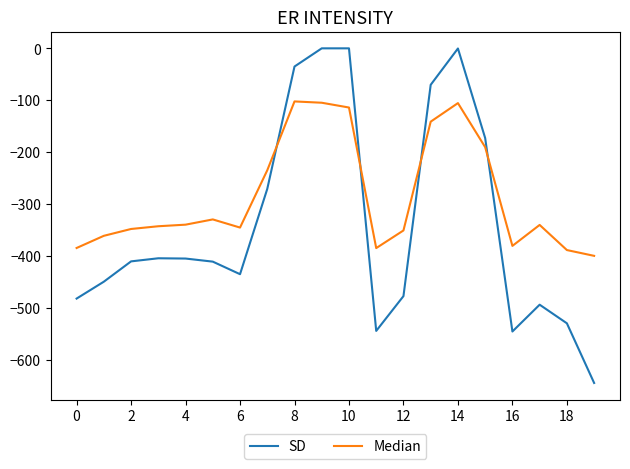

Which series has the largest total across all categories?

Median